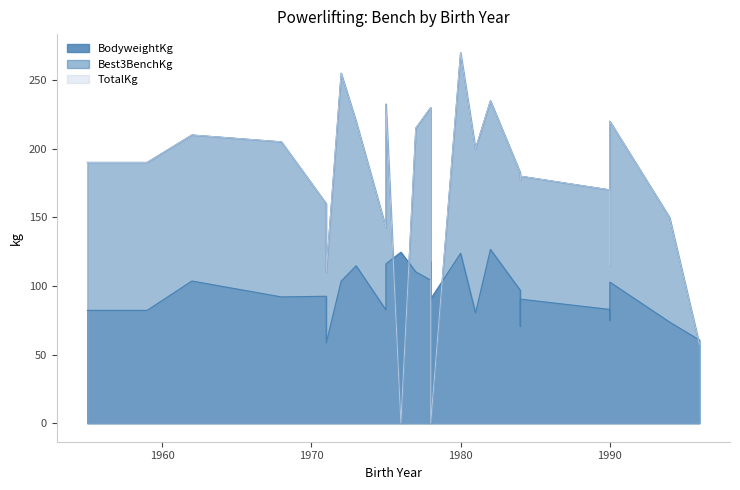

Where does the TotalKg series first go above 190?

1981